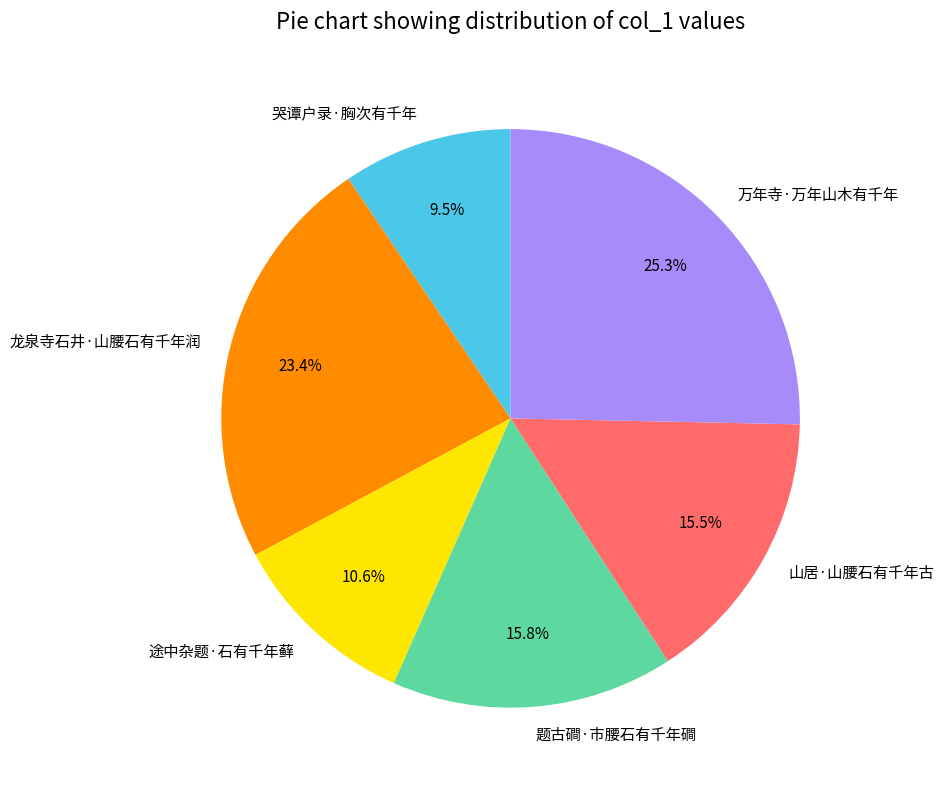

To the nearest percent, what is the difference between the 龙泉寺石井·山腰石有千年润 and 山居·山腰石有千年古 slice percentages?

8%